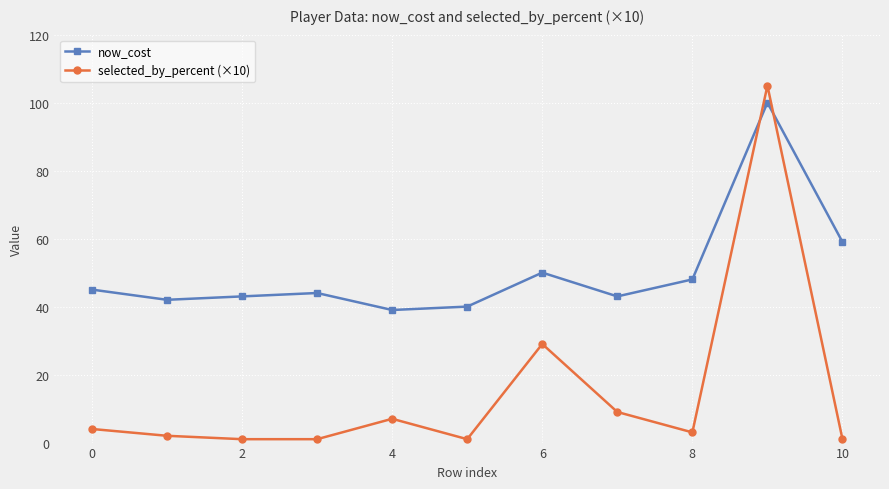

What is the maximum value shown in the chart?

105